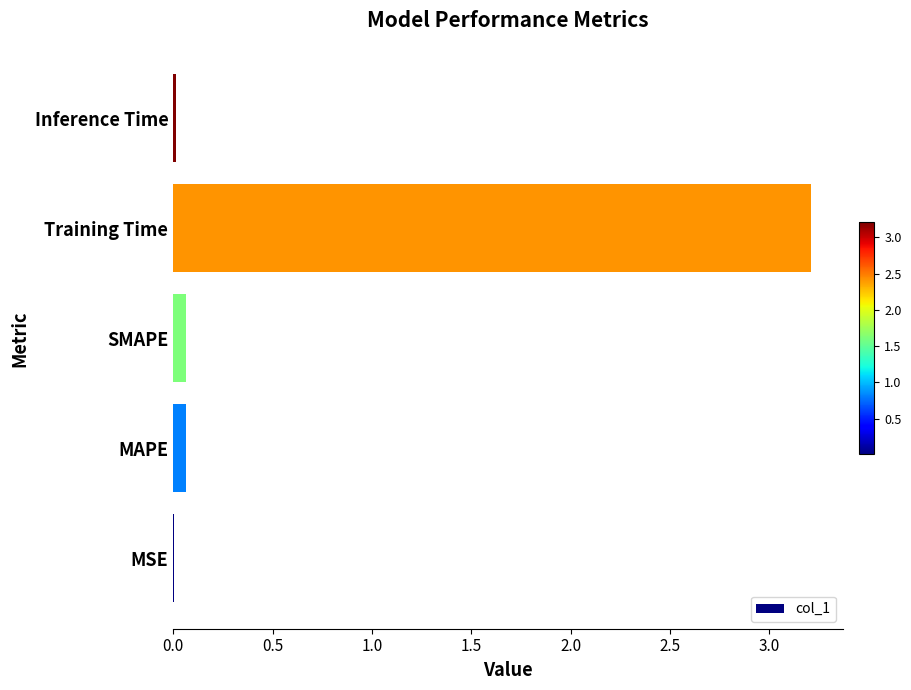

Between Inference Time and Training Time, which is larger?

Training Time